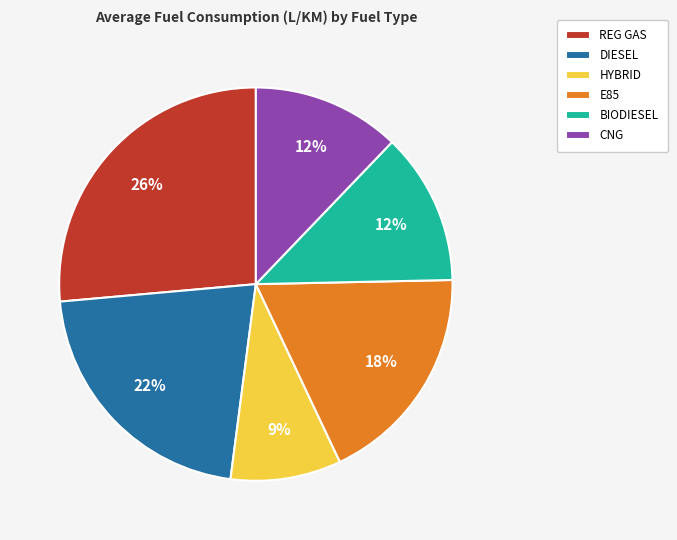

What is the ratio of the value at DIESEL to the value at HYBRID?

2.4